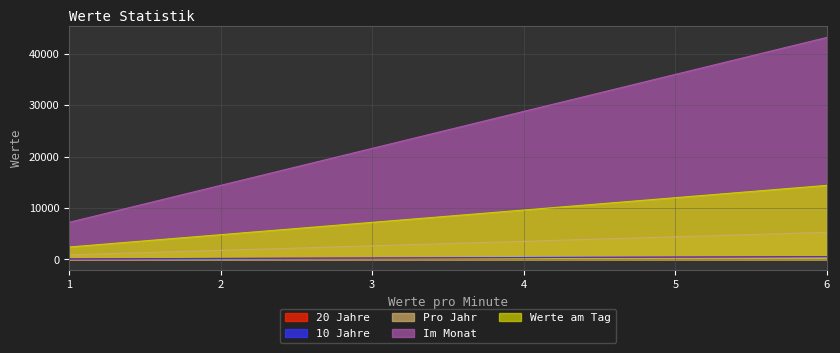

At which label does Im Monat reach its peak?

6